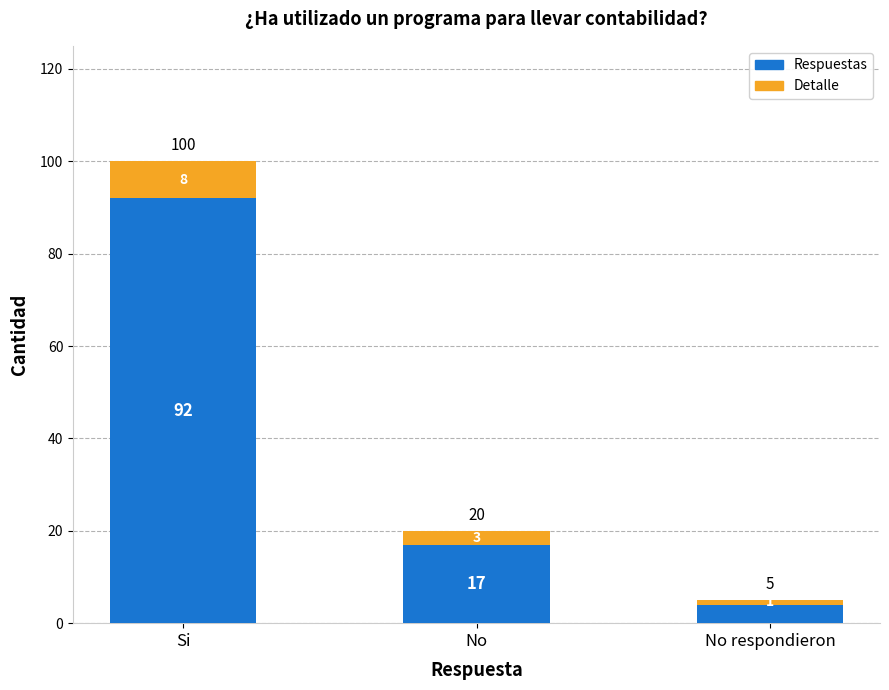

At which category is the sum across all series the highest?

Si